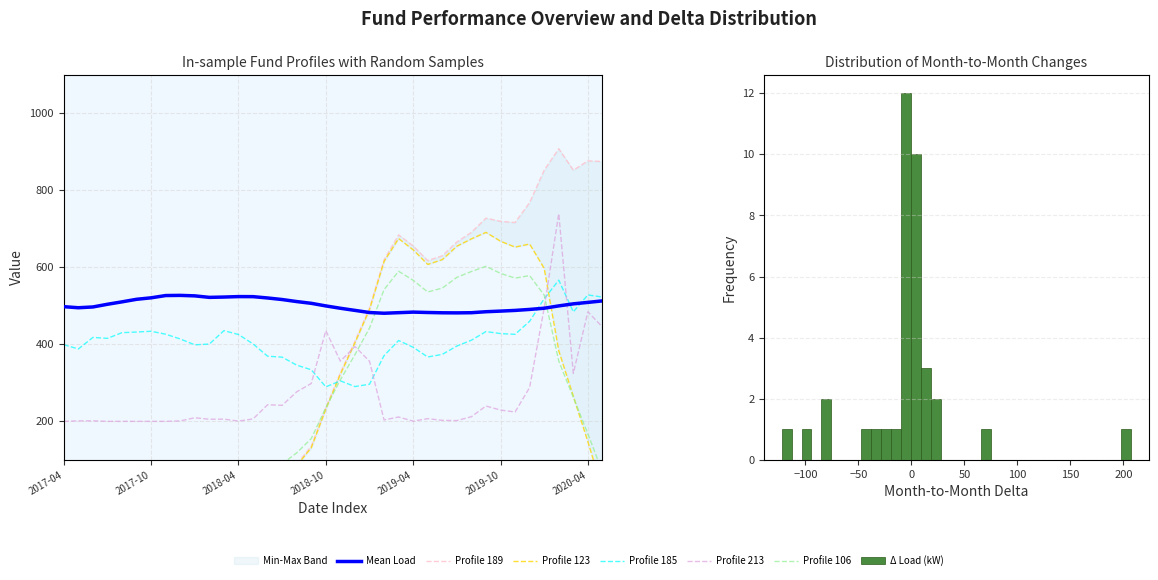

Between 9 and 30, which series saw the biggest shift?

Profile 189